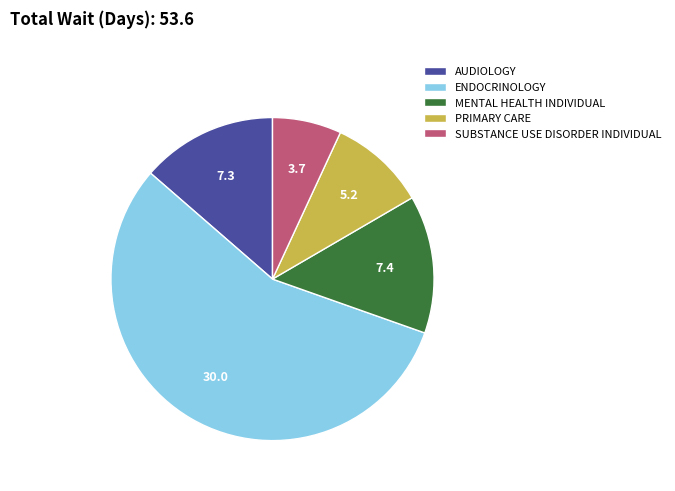

The MENTAL HEALTH INDIVIDUAL slice represents 14% of the pie. True or false?

True